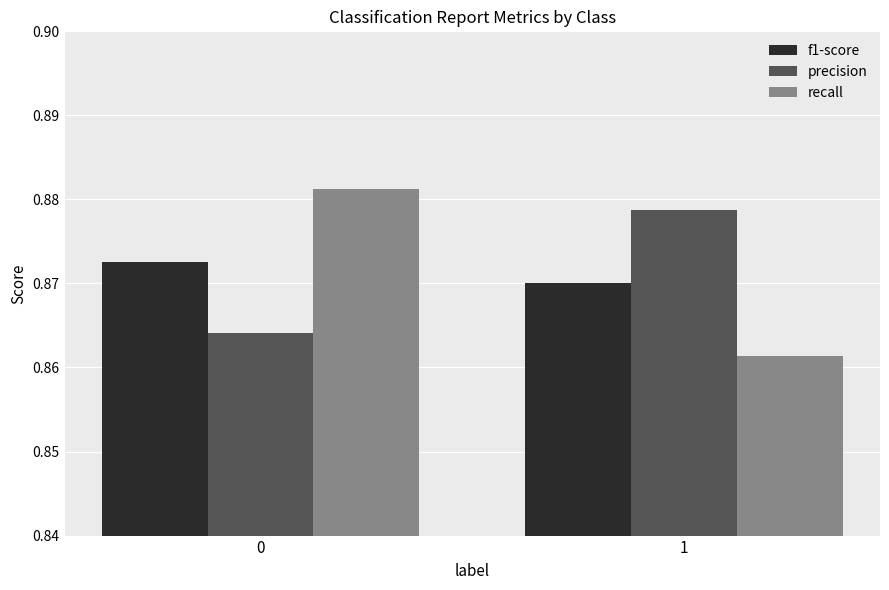

The value of precision at 1 is 0.5. True or false?

False